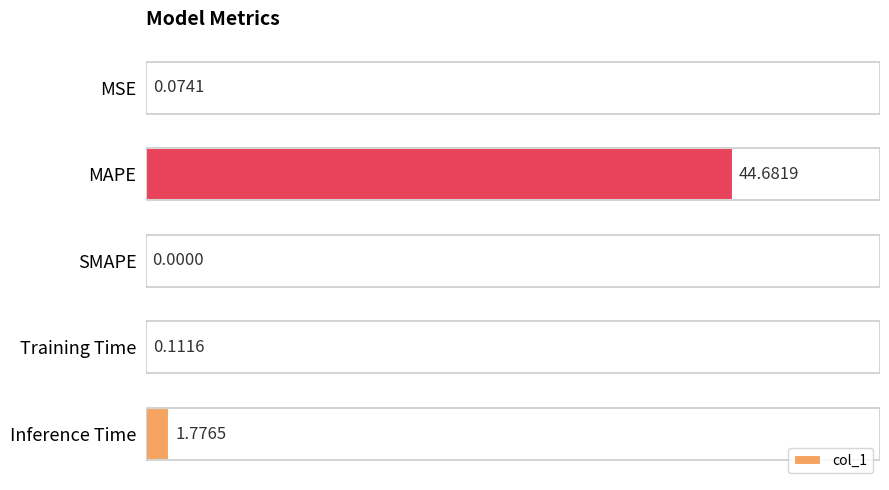

Which category has the highest value across all series?

MAPE